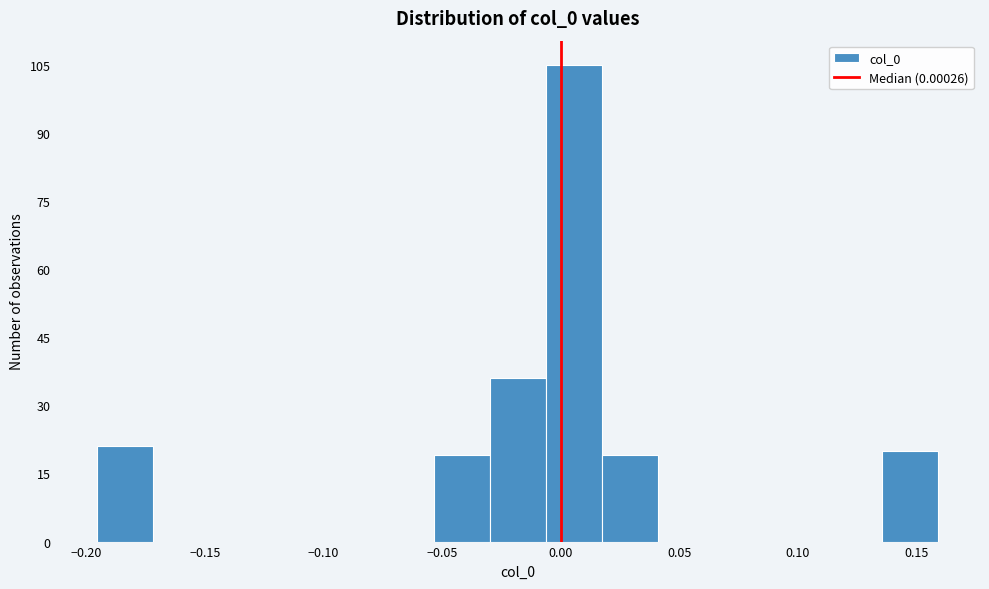

What is the height of the bar covering -0.195 to -0.170 on the x-axis? Neither the bar edges nor the heights are printed on the chart, so give them approximately, as read against the axes.

22